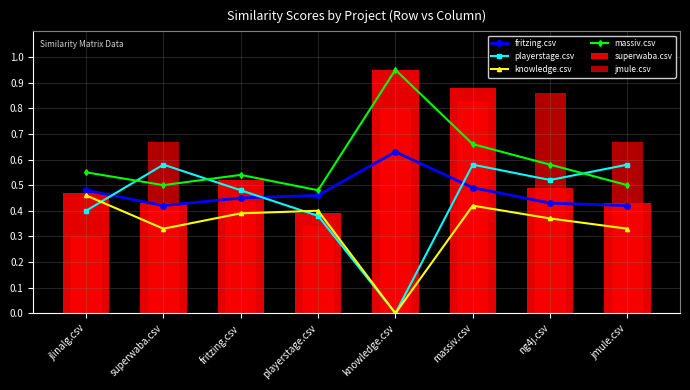

Reading left to right, list all the values displayed in this chart.

fritzing.csv: 0.5	0.4	0.5	0.5	0.6	0.5	0.4	0.4
playerstage.csv: 0.4	0.6	0.5	0.4	0.0	0.6	0.5	0.6
knowledge.csv: 0.5	0.3	0.4	0.4	0.0	0.4	0.4	0.3
massiv.csv: 0.6	0.5	0.5	0.5	0.9	0.7	0.6	0.5
superwaba.csv: 0.5	0.4	0.5	0.4	0.9	0.9	0.5	0.4
jmule.csv: 0.3	0.7	0.4	0.3	0.8	0.8	0.9	0.7